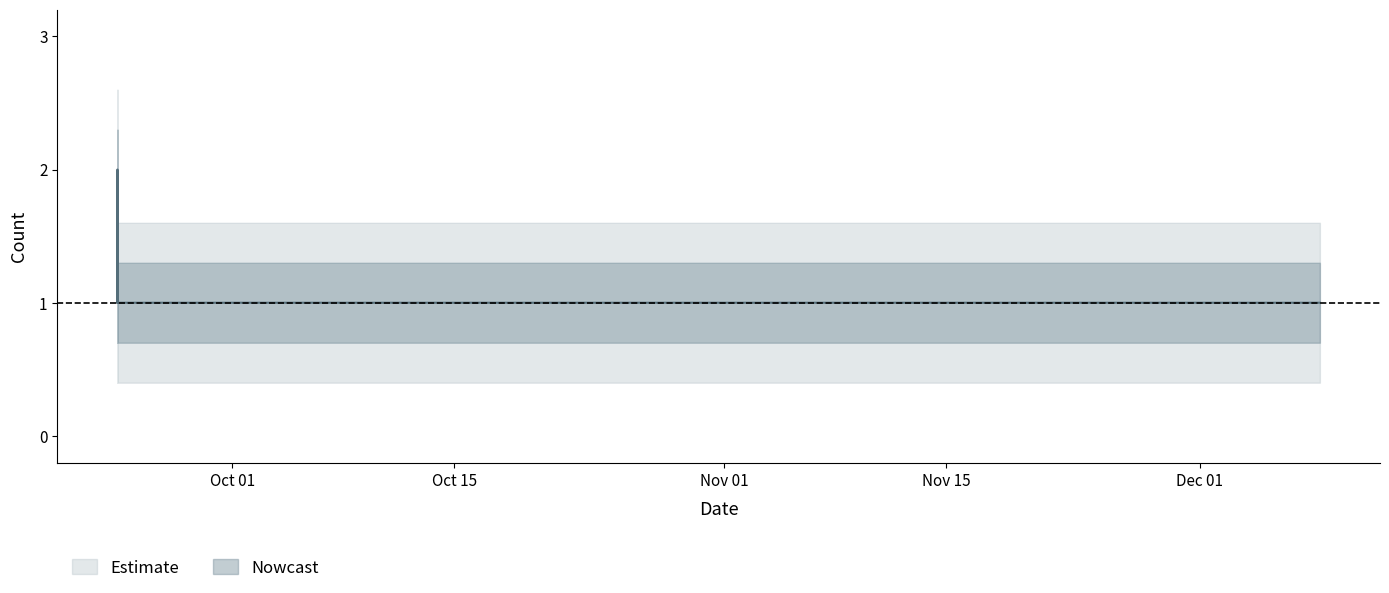

Approximately how many times larger is the value at 2019-09-23 18:46:00 compared to 2019-12-08 13:28:00?

1.0